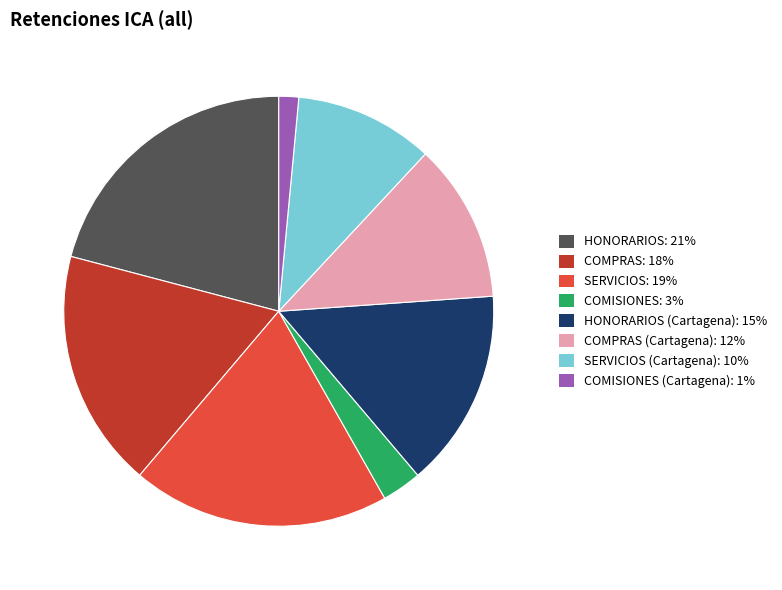

Combined, do SERVICIOS: 19% and HONORARIOS: 21% account for over 50%?

No